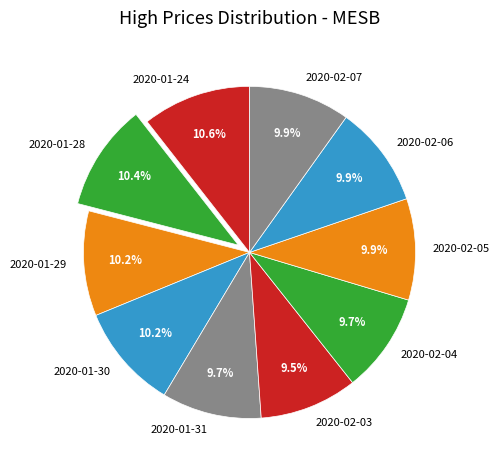

Does any single category account for the majority?

No